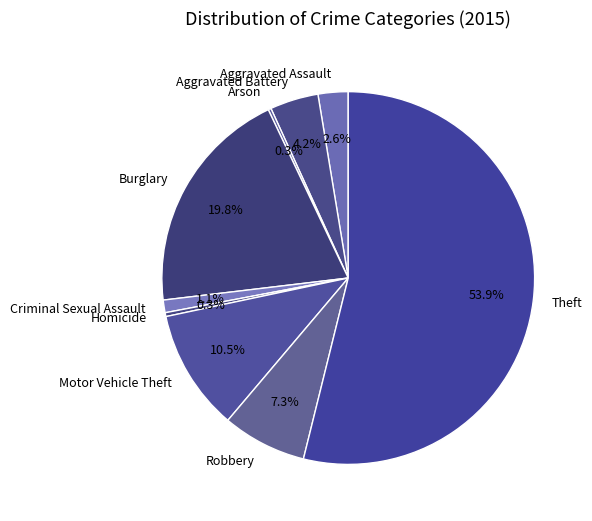

Is it true that Criminal Sexual Assault is 11% of the pie?

False